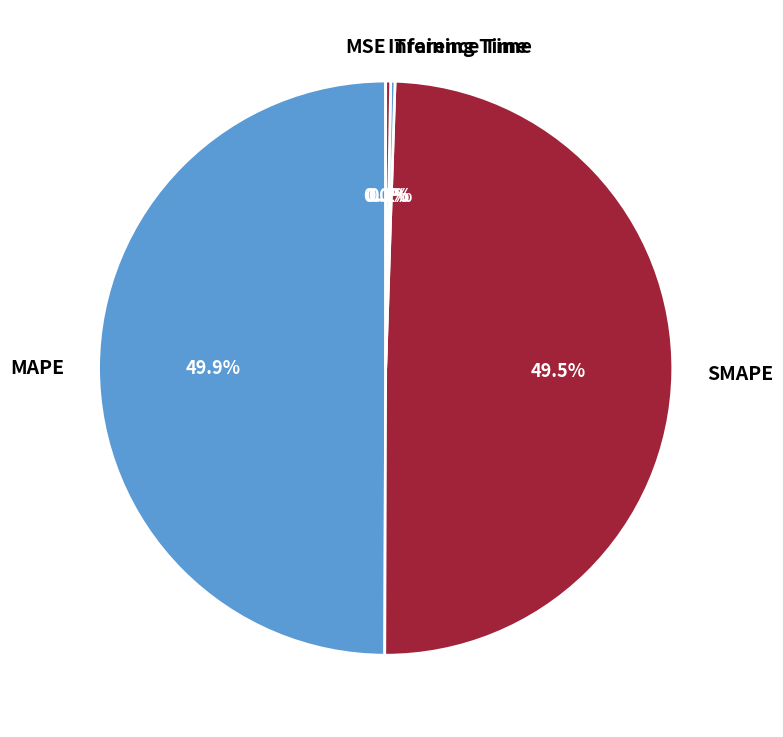

True or false: SMAPE accounts for 50% of the total.

True